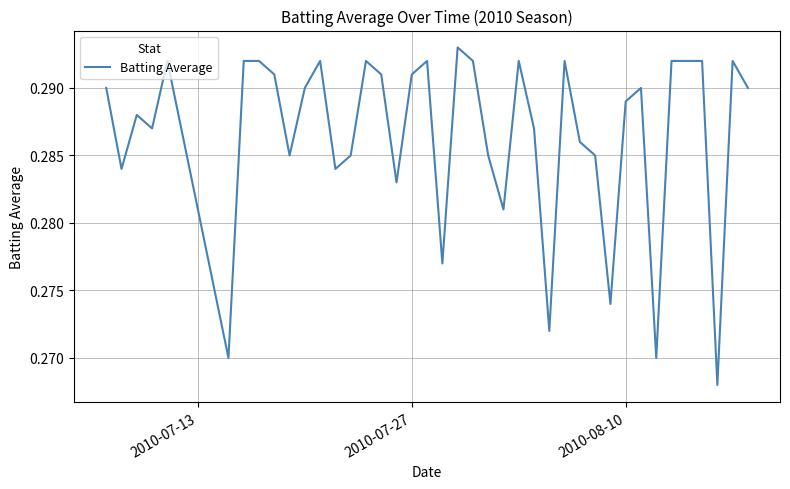

Does the chart have visible grid lines?

Yes